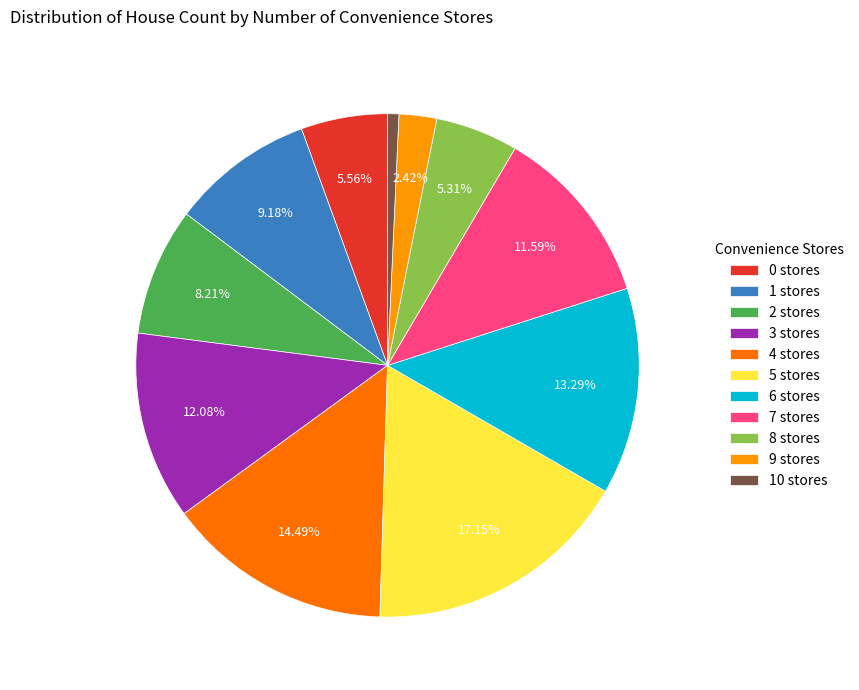

Does 8 stores account for over 50% of the chart?

No